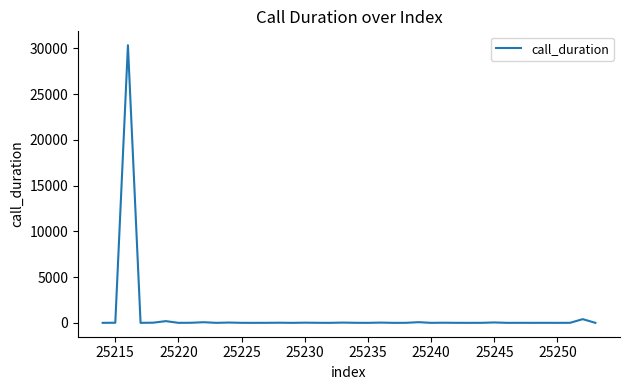

What is the difference between the maximum and minimum values?

30342